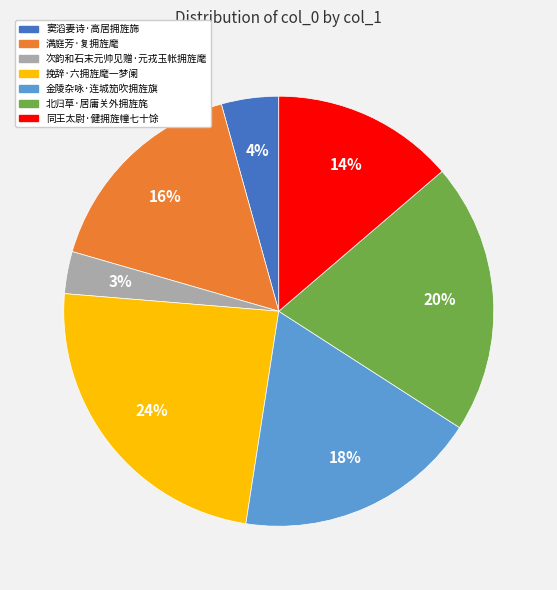

Do 次韵和石末元帅见赠·元戎玉帐拥旌麾 and 窦滔妻诗·高居拥旌旆 together represent more than half of the pie?

No